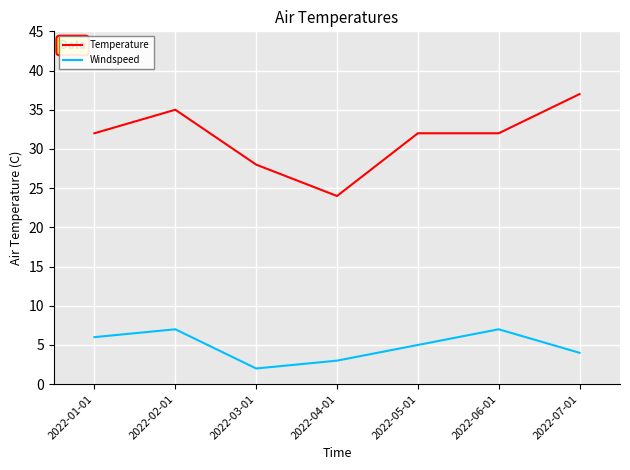

Rank the series by their maximum value, from lowest to highest.

Windspeed, Temperature